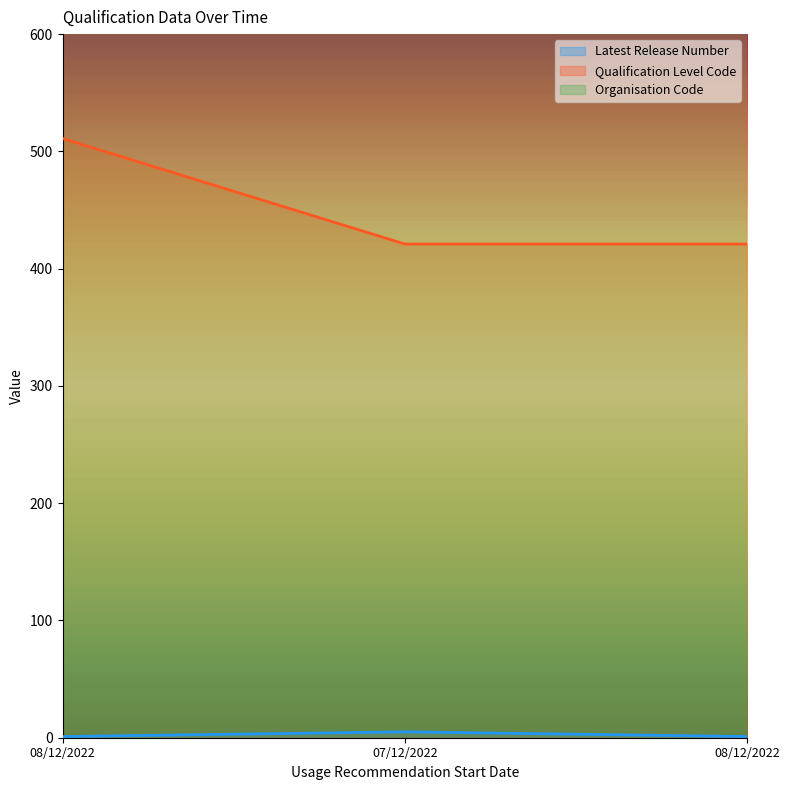

Reading right to left, transcribe all the data shown in this chart.

Latest Release Number: 08/12/2022=1	07/12/2022=5	08/12/2022=1
Qualification Level Code: 08/12/2022=421	07/12/2022=421	08/12/2022=511